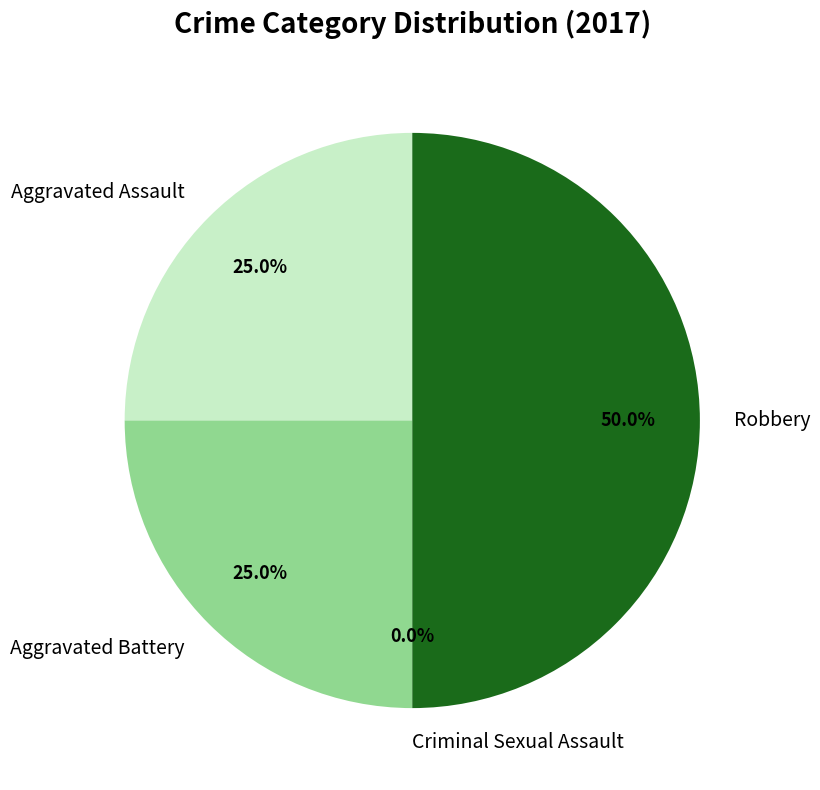

To the nearest percent, what portion does Robbery represent?

50%